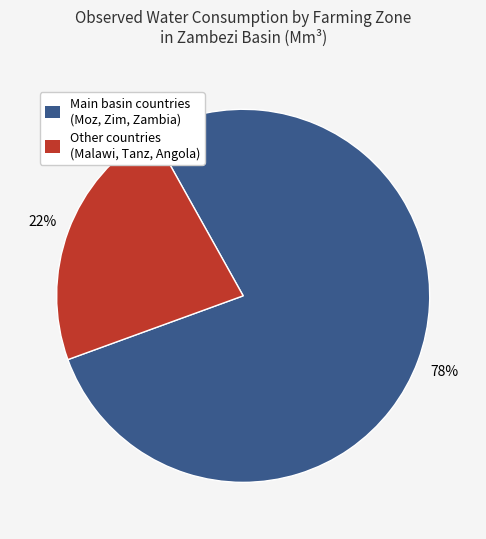

To the nearest percent, what is the average slice percentage?

50%